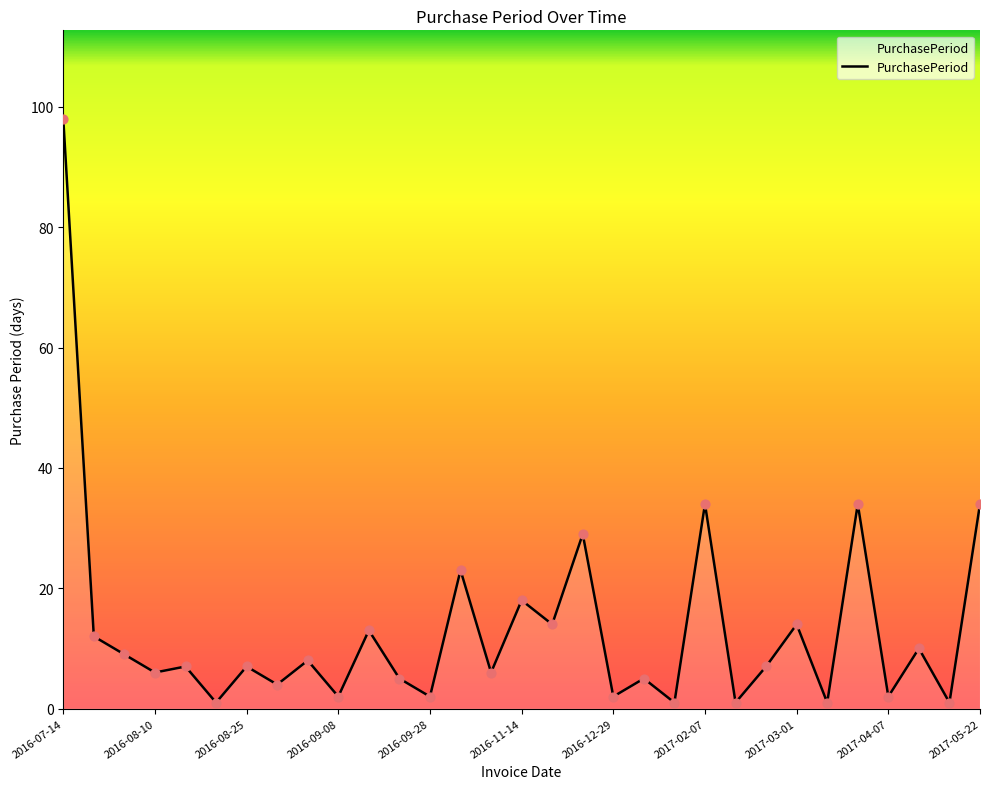

What is the greatest value displayed?

98